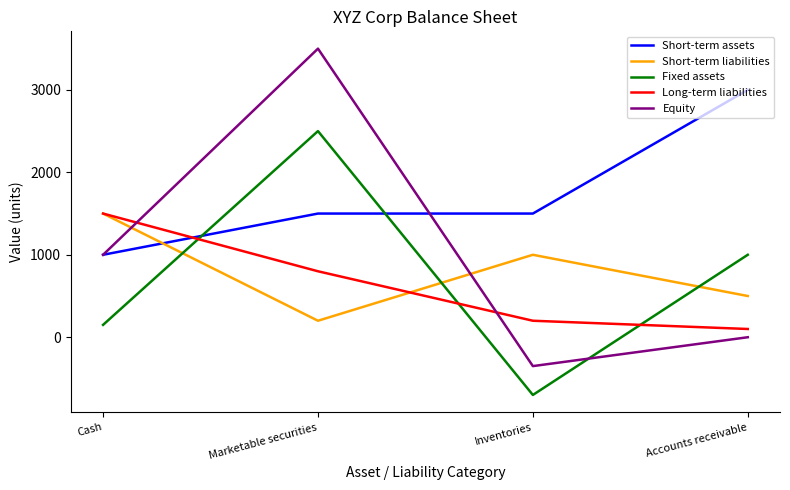

Reading left to right, what are all the values shown in this chart?

Short-term assets: 1000	1500	1500	3000
Short-term liabilities: 1500	200	1000	500
Fixed assets: 150	2500	-700	1000
Long-term liabilities: 1500	800	200	100
Equity: 1000	3500	-350	0